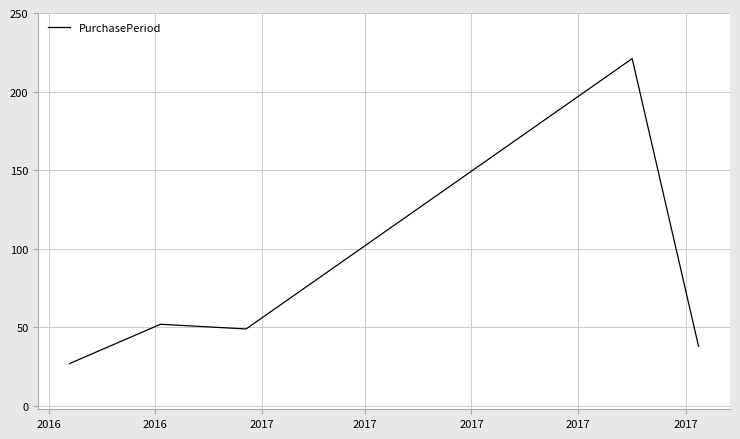

What is the difference between the maximum and minimum values?

194